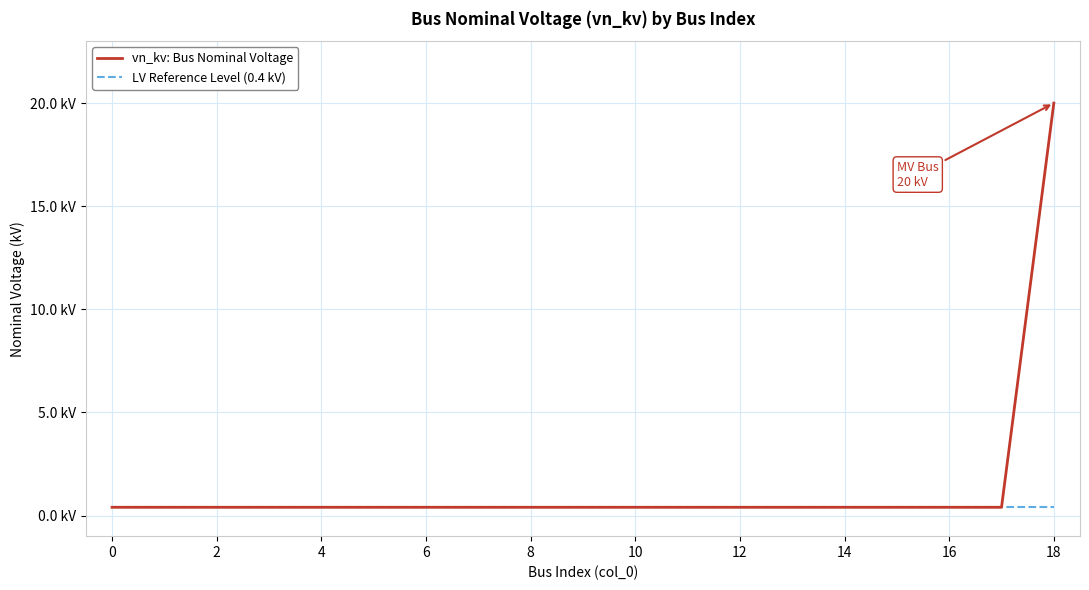

What are all the series names shown in the legend?

vn_kv: Bus Nominal Voltage, LV Reference Level (0.4 kV)